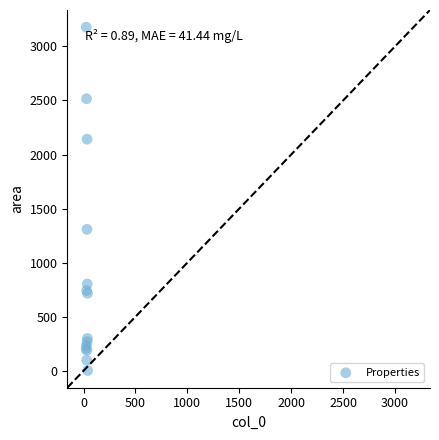

What Y value in the scatter plot is closest to 1590?

1308.5